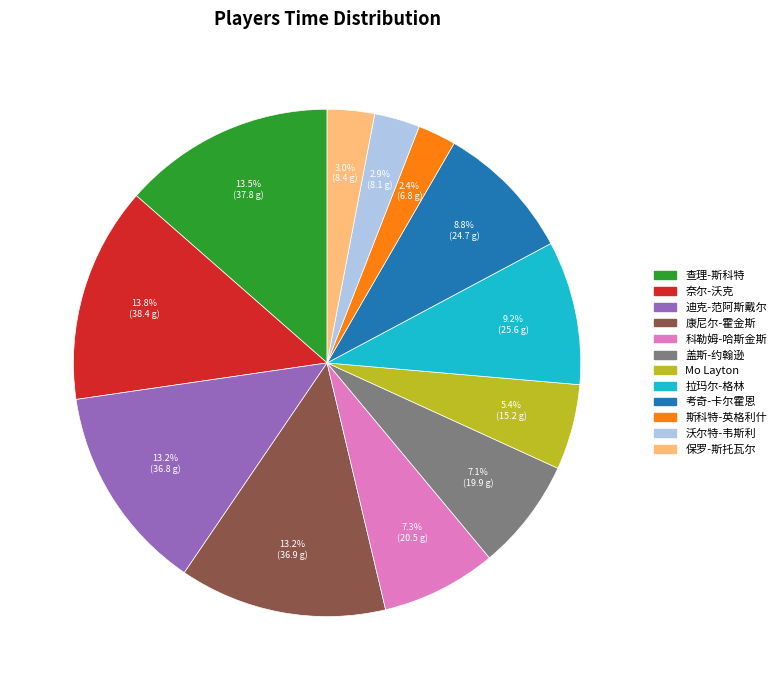

What percentage is the 盖斯-约翰逊 slice, to the nearest percent?

7%